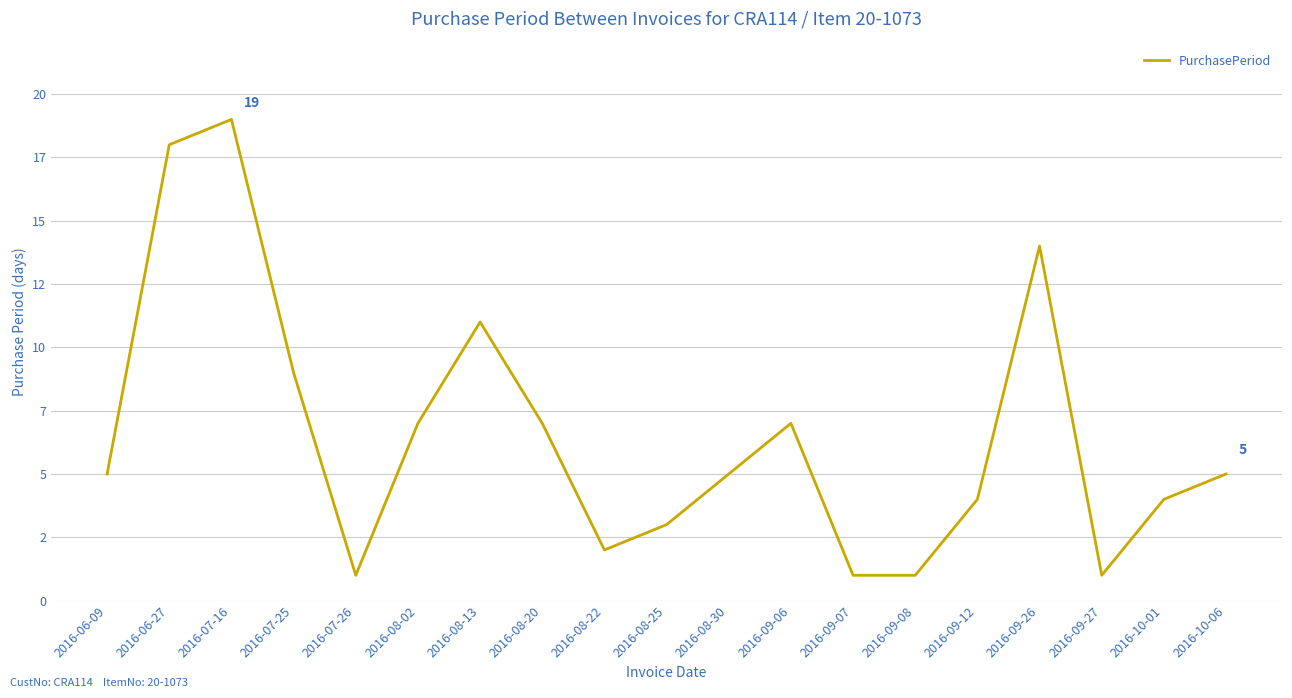

Which has a higher value, 2016-08-22 or 2016-08-30?

2016-08-30